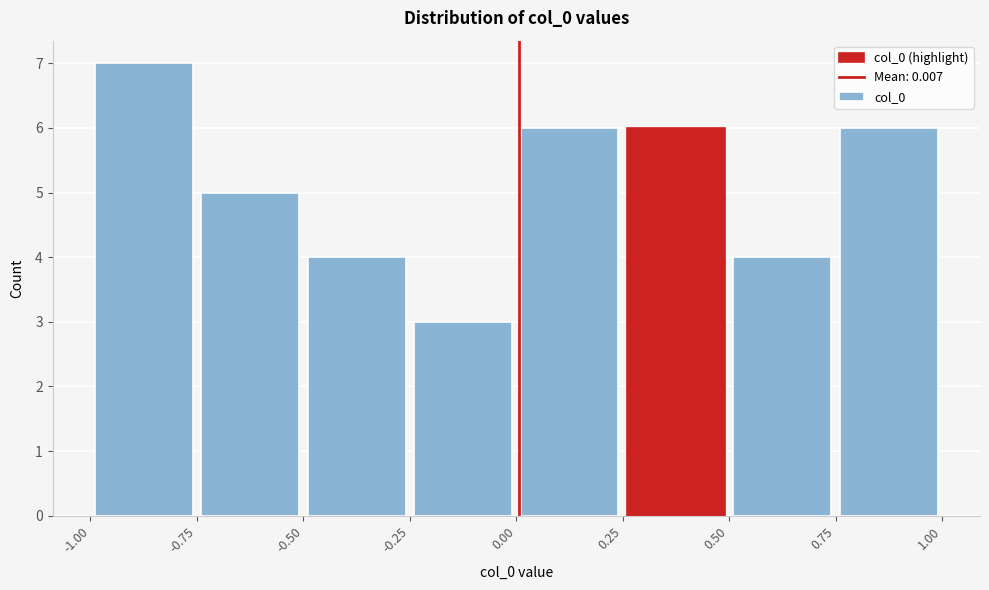

How tall is the bar that spans 0.00 to 0.25 on the x-axis? The values are not printed on the chart, so give them approximately, as read against the axis.

6